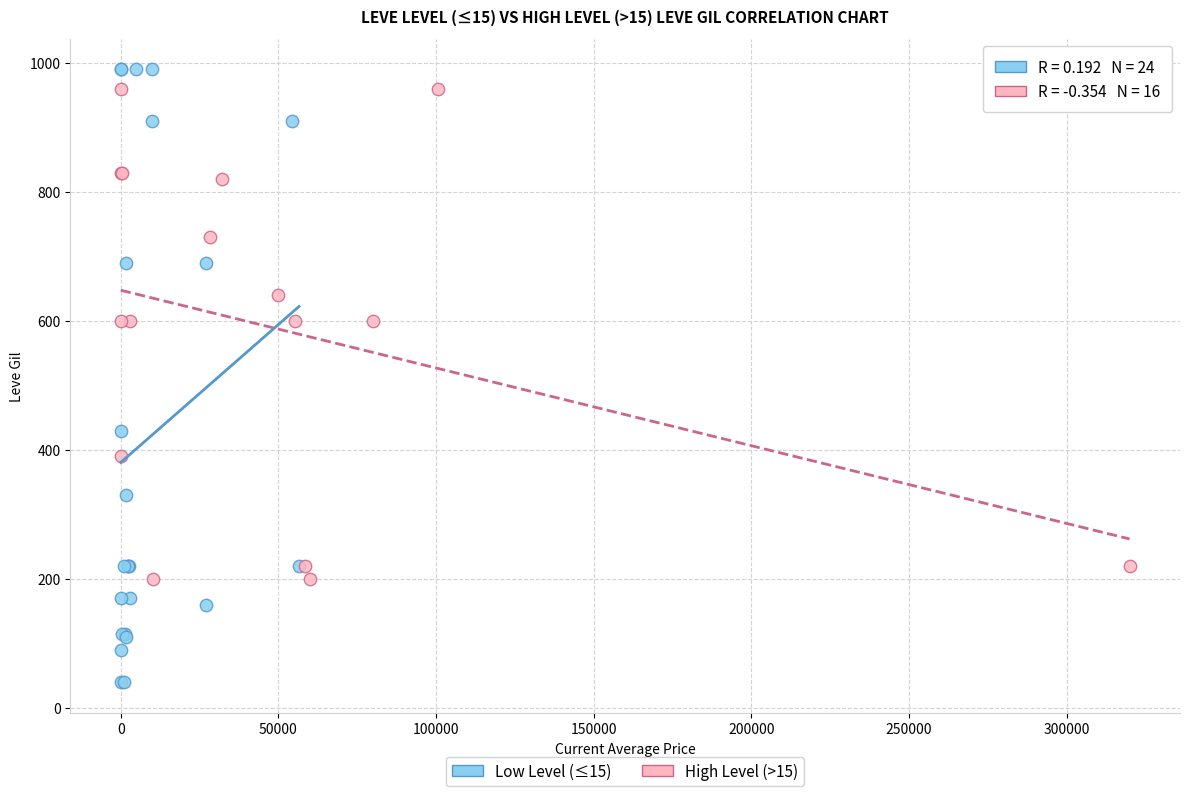

Which series contains the highest Y value?

Low Level (≤15)